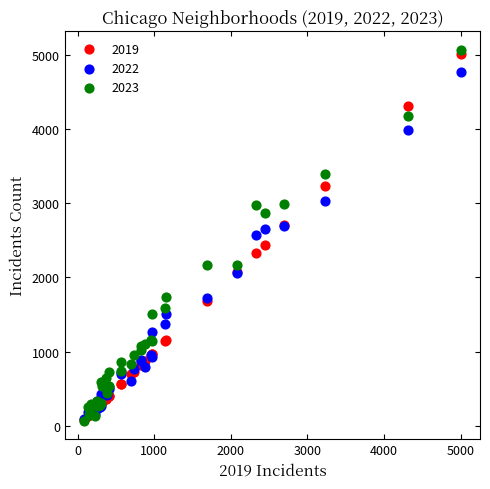

Which series has the widest spread of Y values?

2023